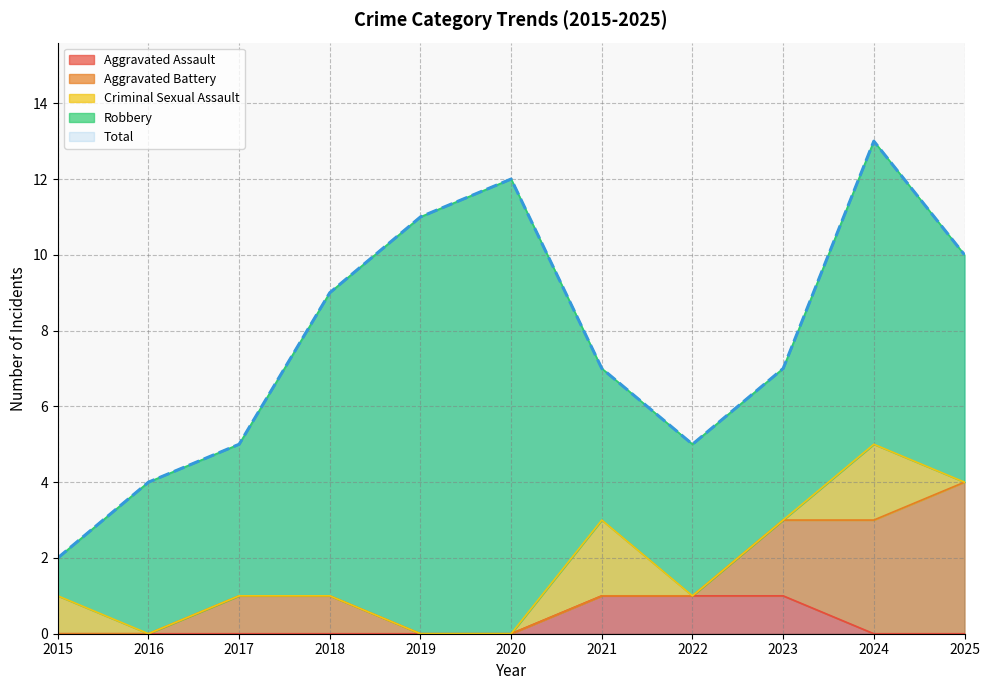

What is the difference between the maximum and minimum values in the Total series?

11